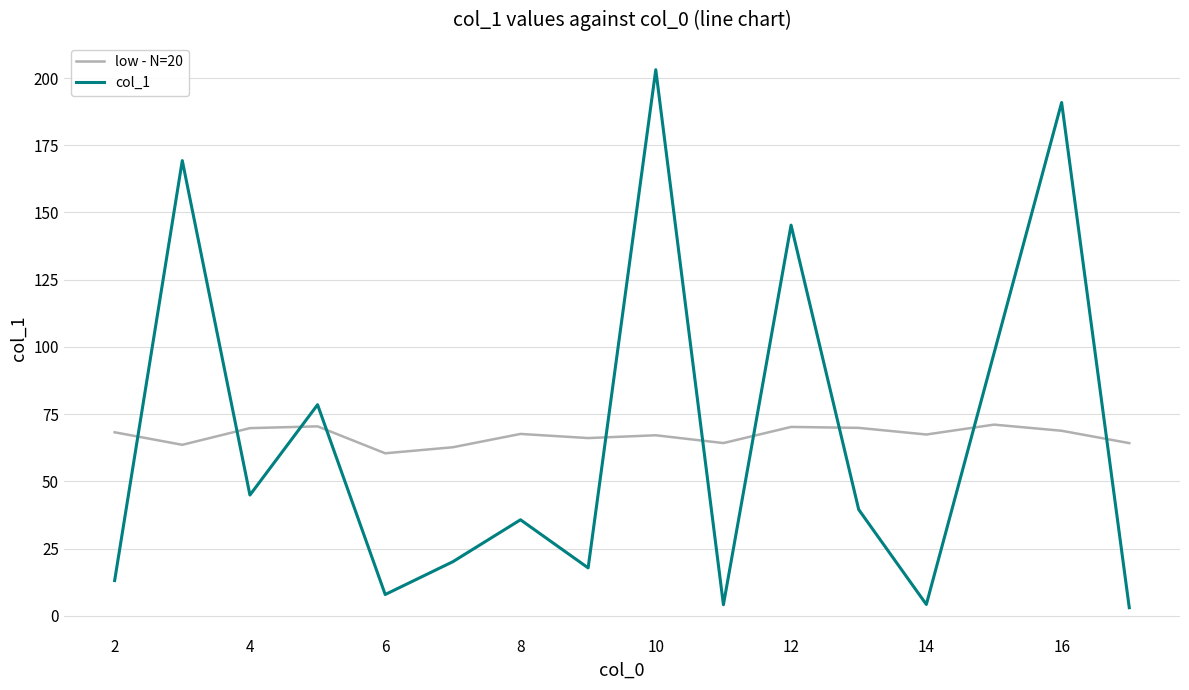

What is the minimum value shown in the chart?

3.0